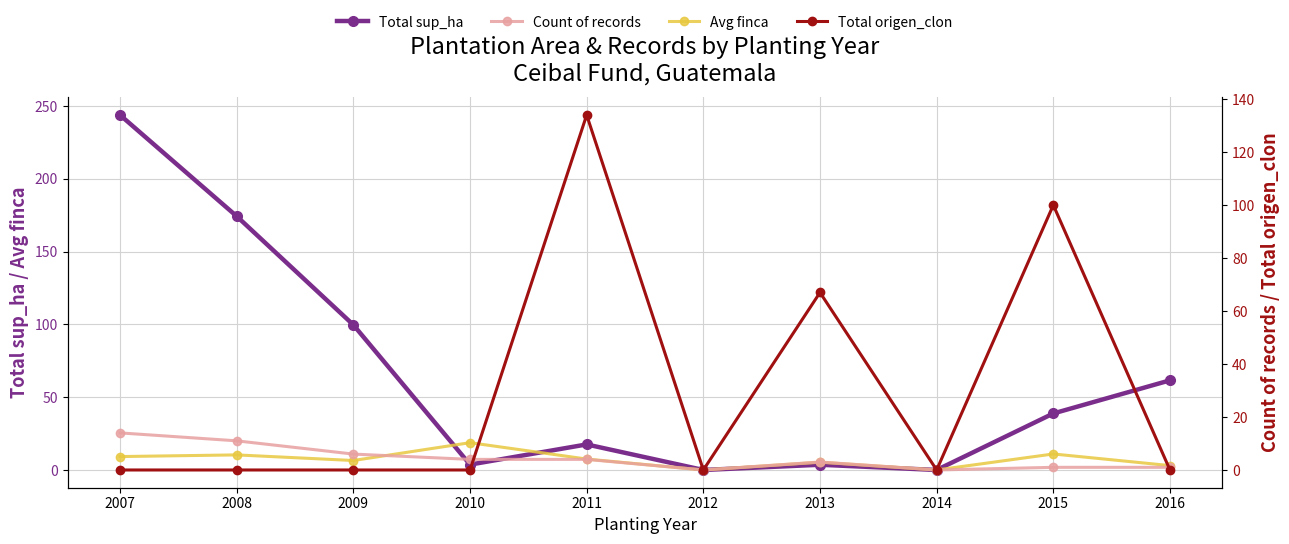

What are all the series names shown in the legend?

Total sup_ha, Avg finca, Count of records, Total origen_clon